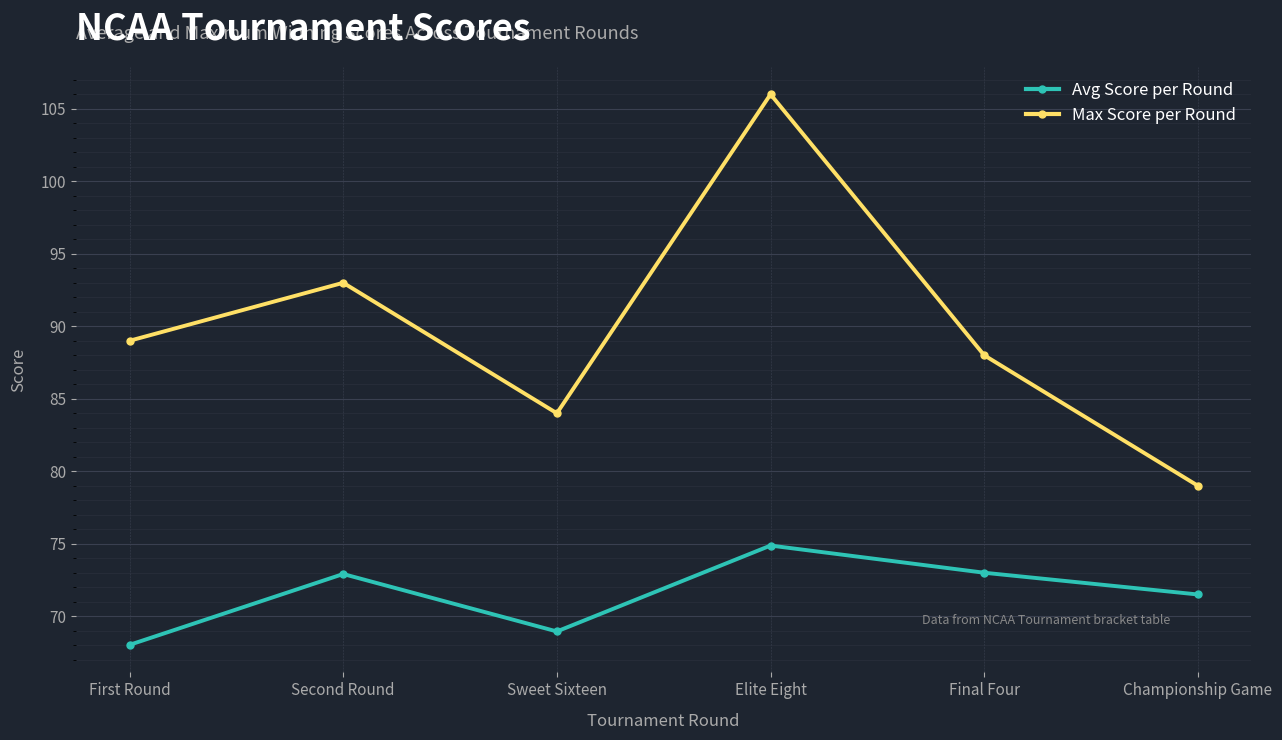

True or false: Max Score per Round has more than 0 interior local peaks.

True